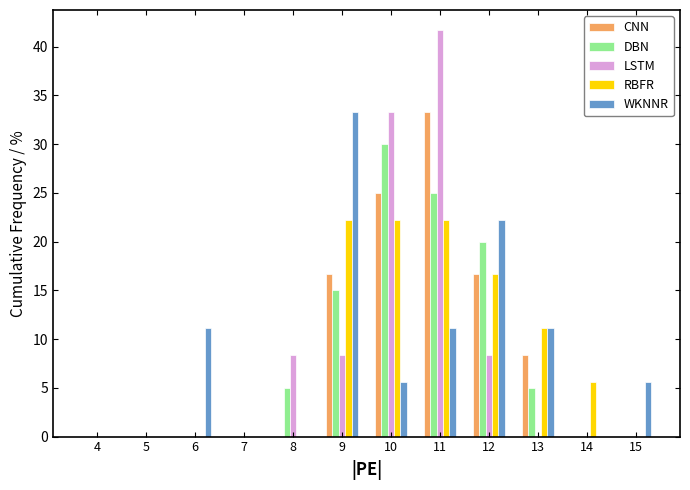

What is the sum of the LSTM values at 9 and 10?

41.7